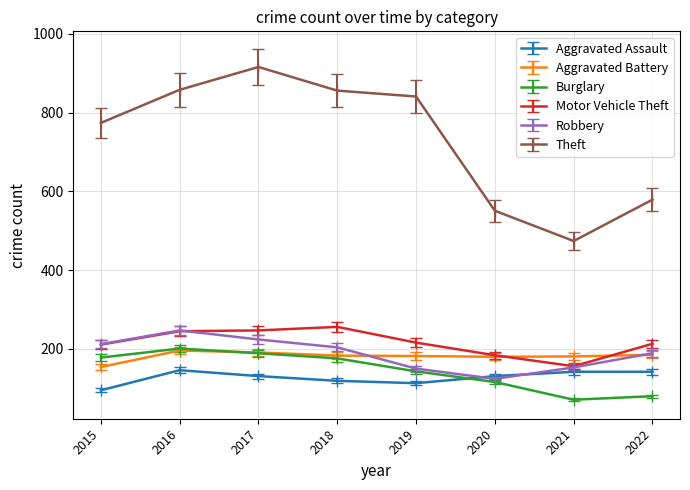

True or false: Burglary has a value of 38.4 at 2022.

False